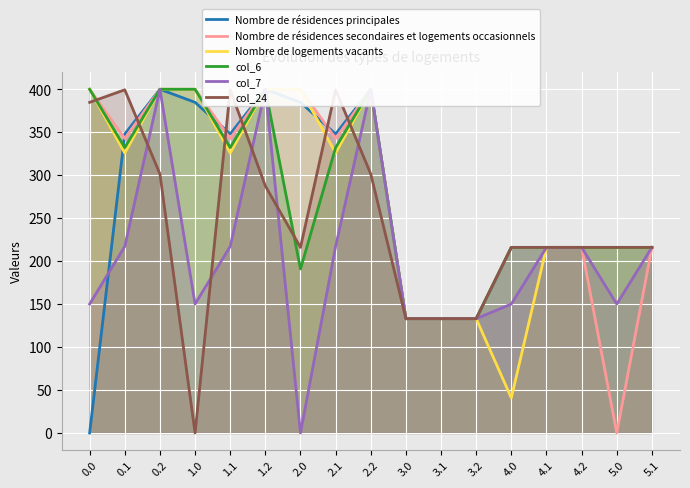

What is the label of the 7th point from the left?

2.0